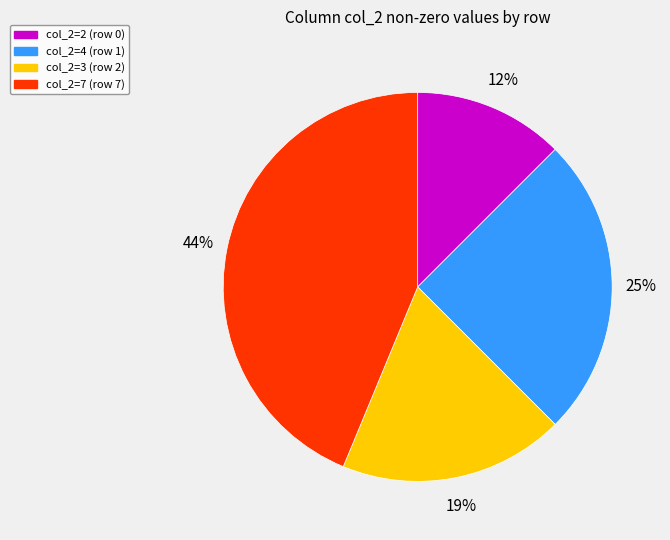

Which has a higher value, col_2=7 (row 7) or col_2=3 (row 2)?

col_2=7 (row 7)